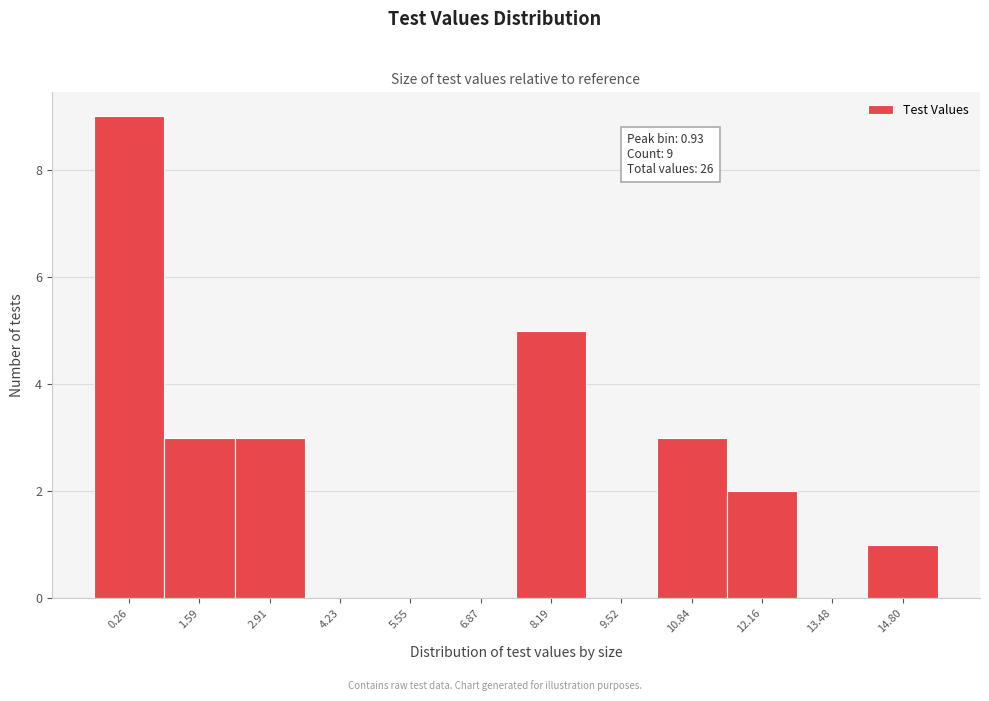

Reading left to right, list all the values displayed in this chart.

0.26=9	1.59=3	2.91=3	4.23=0	5.55=0	6.87=0	8.19=5	9.52=0	10.84=3	12.16=2	13.48=0	14.80=1